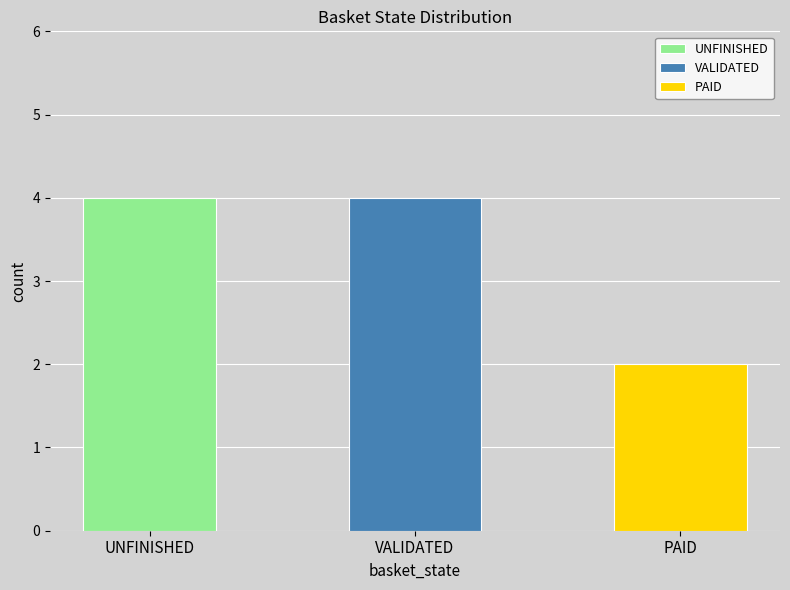

What is the average value?

3